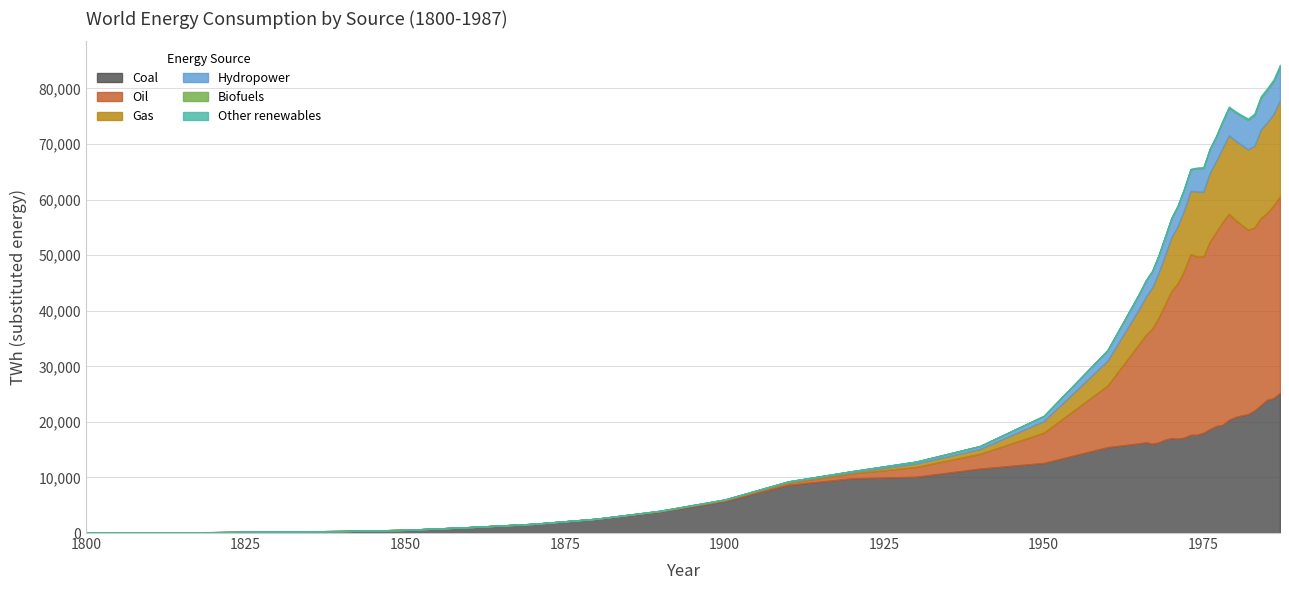

Reading left to right, list all the values displayed in this chart.

Coal (TWh, substituted energy): 97.0	128.0	153.0	264.0	356.0	569.0	1061.0	1642.0	2542.0	3856.0	5728.0	8656.0	9833.0	10125.0	11586.0	12603.0	15442.0	16140.2	16324.1	16060.8	16301.1	16798.7	17058.6	16965.8	17158.6	17667.8	17682.0	18024.5	18688.5	19241.3	19457.9	20363.5	20857.6	21149.7	21385.5	22046.3	23001.1	23987.8	24258.0	25212.4
Oil (TWh, substituted energy): 0.0	0.0	0.0	0.0	0.0	0.0	0.0	6.0	33.0	89.0	181.0	397.0	889.0	1756.0	2653.0	5444.0	11097.0	17989.6	19341.2	20732.1	22488.3	24353.0	26505.2	27994.8	30112.3	32534.8	32078.2	31715.8	33752.5	34928.1	36509.9	37064.6	35514.4	34251.6	33185.3	32937.6	33680.1	33660.1	34700.8	35393.5
Gas (TWh, substituted energy): 0.0	0.0	0.0	0.0	0.0	0.0	0.0	0.0	0.0	33.0	64.0	142.0	233.0	603.0	875.0	2092.0	4472.0	6303.8	6868.8	7374.0	8044.3	8833.4	9614.8	10293.2	10861.7	11377.8	11659.9	11659.7	12354.1	12759.8	13294.0	14118.0	14237.0	14395.9	14469.7	14703.8	15902.7	16262.2	16421.1	17281.9
Hydropower (TWh, substituted energy): 0.0	0.0	0.0	0.0	0.0	0.0	0.0	0.0	0.0	38.9	47.2	91.7	177.8	363.9	533.3	925.0	1913.9	2729.9	2909.1	2974.0	3132.3	3317.0	3473.4	3628.9	3798.6	3853.0	4232.1	4284.3	4267.3	4410.9	4773.7	5012.6	5120.5	5230.6	5325.3	5552.5	5740.6	5854.2	5933.5	6013.9
Biofuels (TWh, substituted energy): 0.0	0.0	0.0	0.0	0.0	0.0	0.0	0.0	0.0	0.0	0.0	0.0	0.0	0.0	0.0	0.0	0.0	9.0	9.2	9.4	9.6	9.7	11.0	11.7	12.9	12.6	12.2	11.5	11.9	15.9	21.0	26.0	29.9	27.3	35.2	44.5	53.7	63.6	79.7	81.1
Other renewables (TWh, substituted energy): 0.0	0.0	0.0	0.0	0.0	0.0	0.0	0.0	0.0	0.0	0.0	0.0	0.0	0.0	0.0	0.0	0.0	56.0	61.7	62.4	69.0	72.6	80.3	87.3	93.4	100.2	106.9	108.2	120.6	127.3	135.0	144.5	153.8	164.9	191.2	211.8	236.3	244.4	265.2	283.9